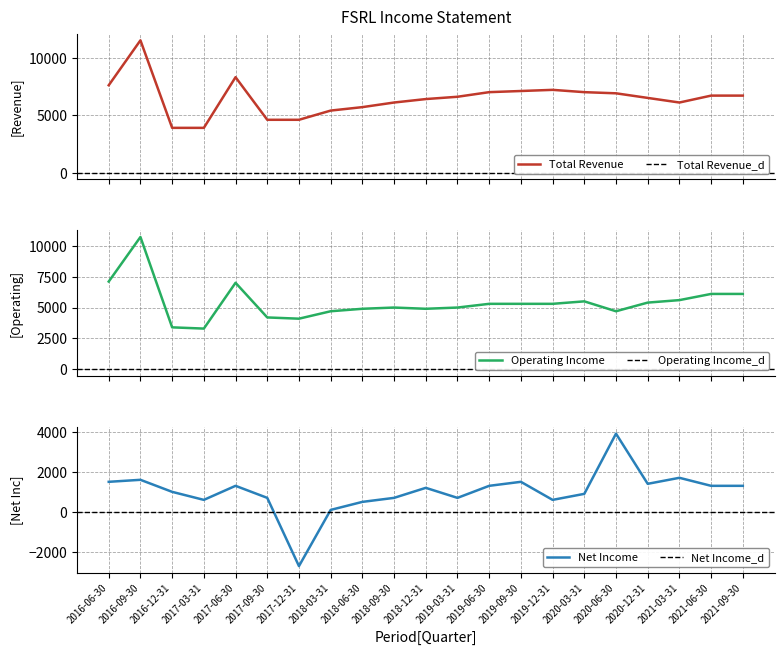

True or false: Total Revenue and Net Income intersect in this chart.

False